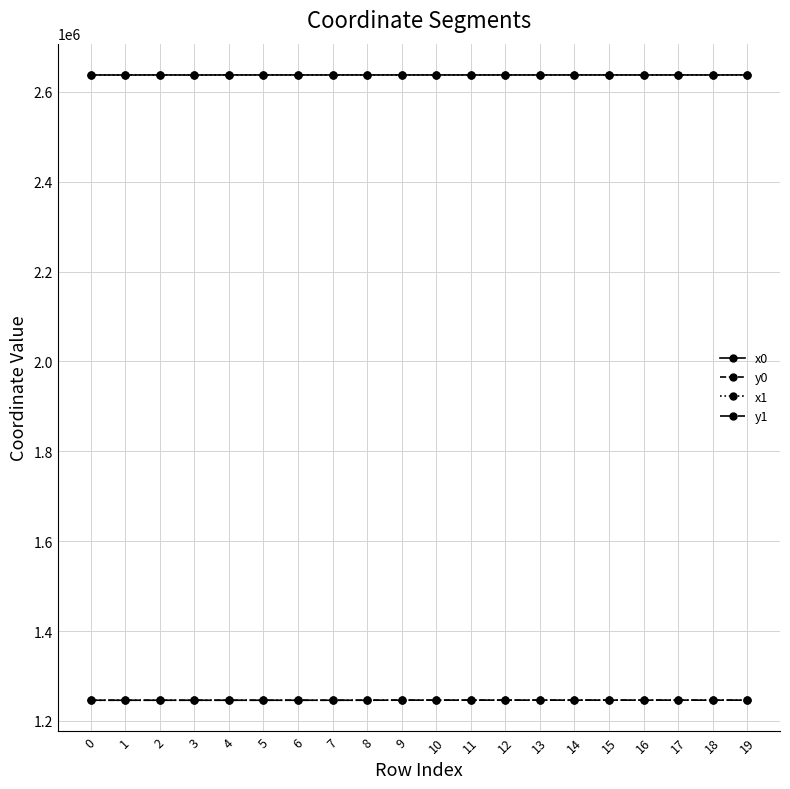

What is the spread (max minus min) of values at 1?

1391488.6